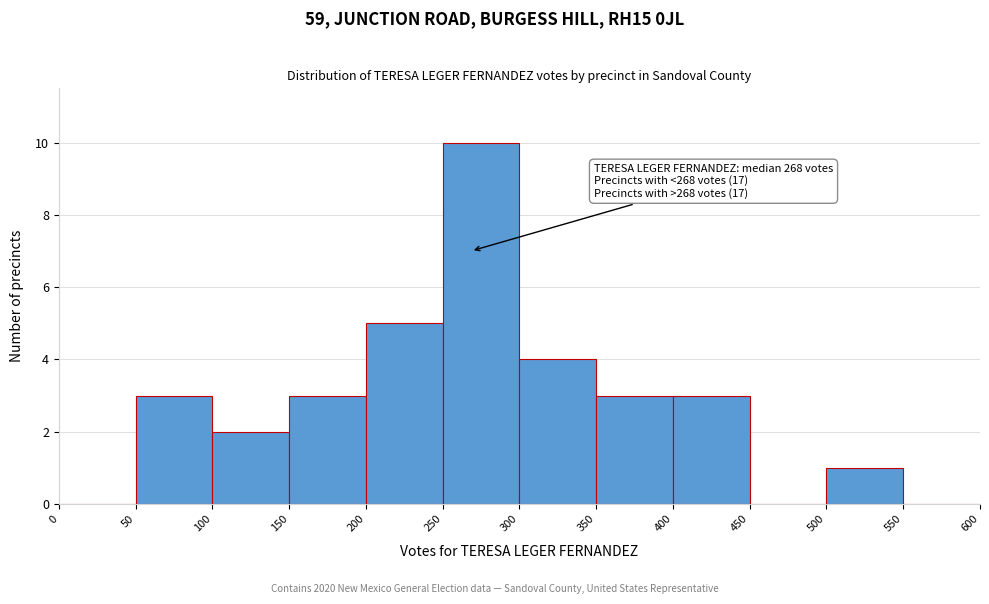

Over which range of the x-axis is the bar tallest?

250 to 300